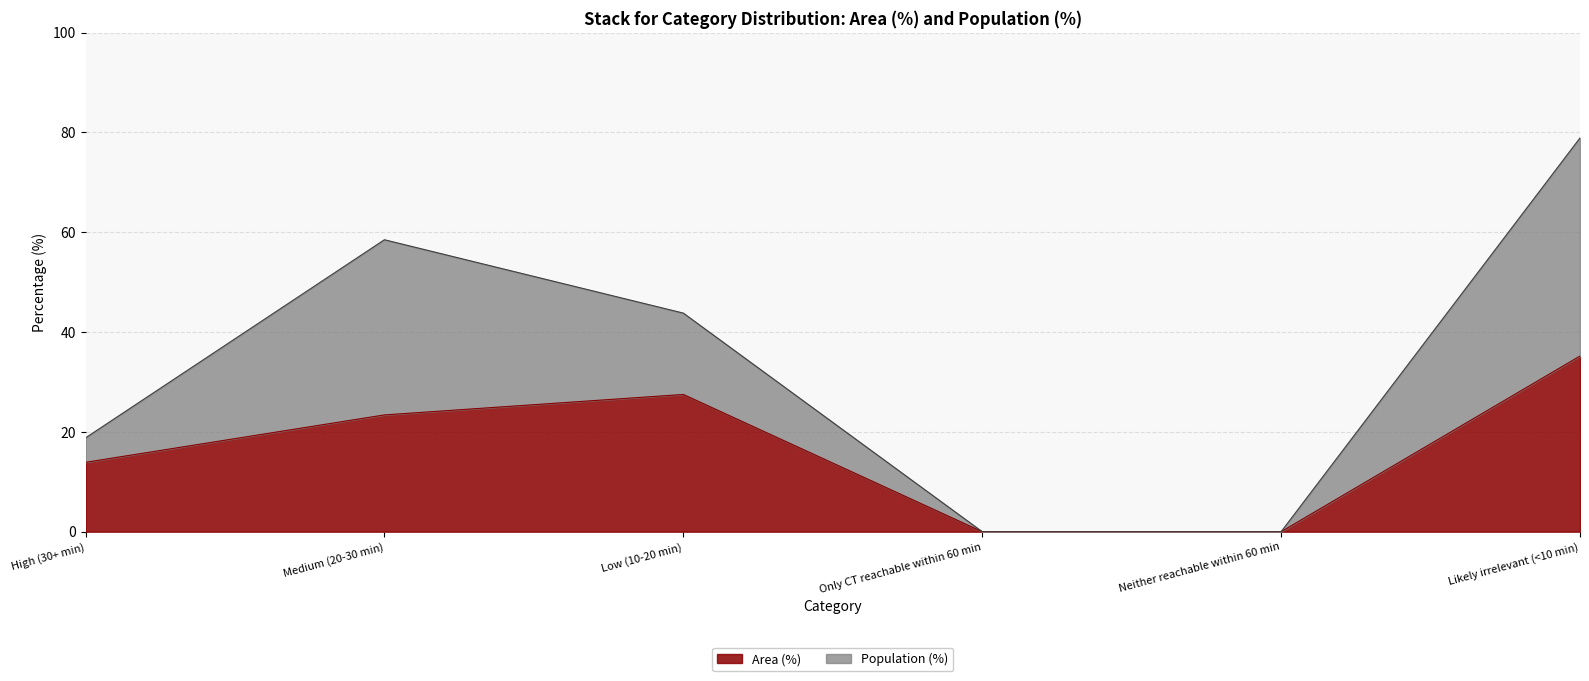

What is the change in value from Neither reachable within 60 min to Likely irrelevant (<10 min)?

+35.2